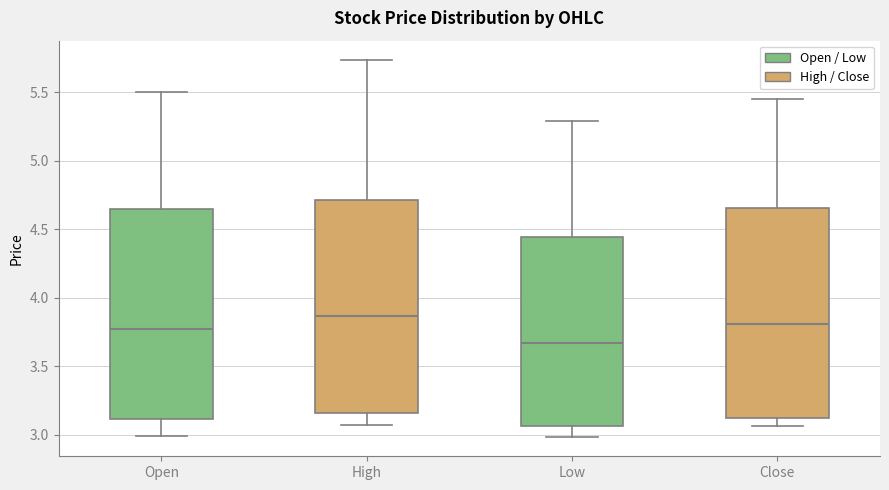

Reading left to right, read every box against the y-axis: the position of its median line, the range the box covers, and the ends of its whiskers. The values are not printed on the chart, so give them approximately, as read against the axis.

Open: median 3.80, box 3.10 to 4.65, whiskers 3.00 to 5.50
High: median 3.85, box 3.15 to 4.70, whiskers 3.05 to 5.75
Low: median 3.65, box 3.05 to 4.45, whiskers 3.00 to 5.30
Close: median 3.80, box 3.10 to 4.65, whiskers 3.05 to 5.45